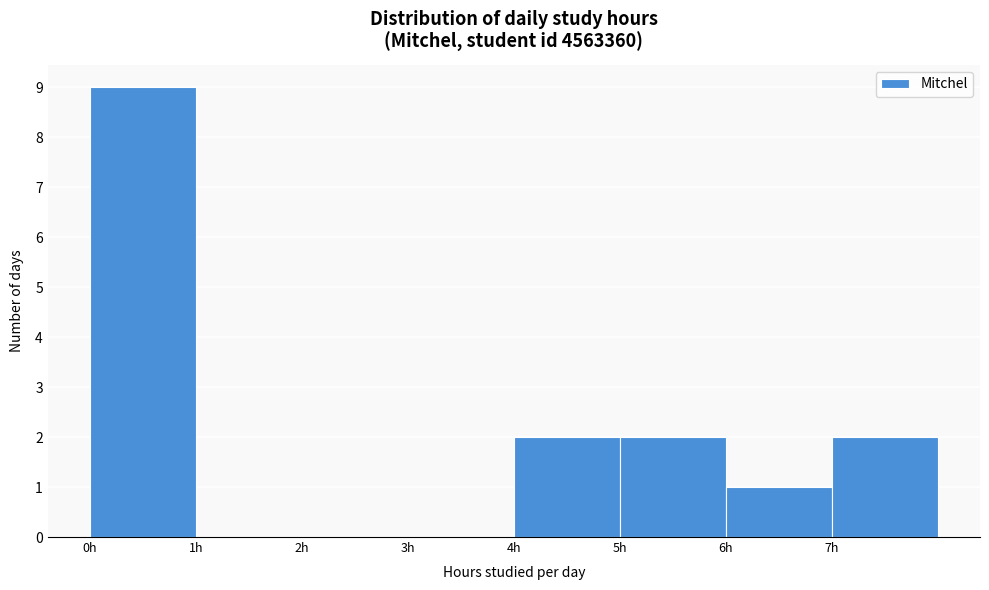

Reading left to right, transcribe this chart: for each bar, give the range it covers on the x-axis and its height. The values are not printed on the chart, so give them approximately, as read against the axis.

0 to 1: 9
1 to 2: 0
2 to 3: 0
3 to 4: 0
4 to 5: 2
5 to 6: 2
6 to 7: 1
7 to 8: 2